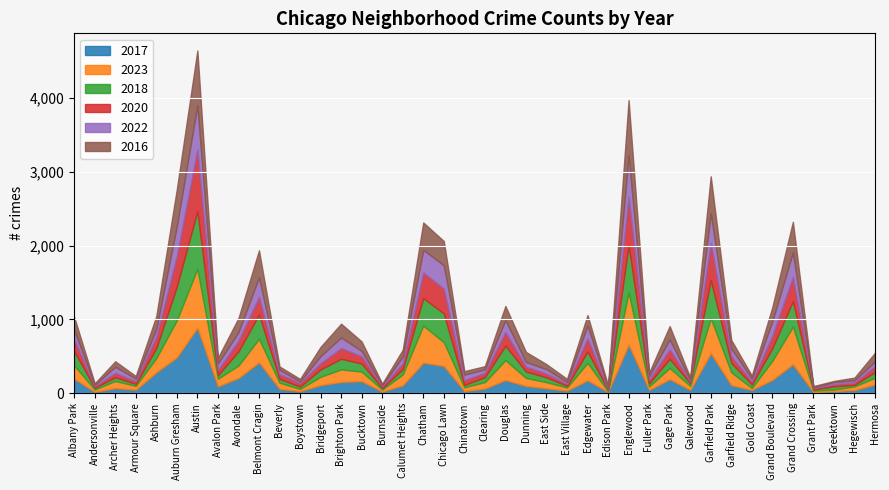

At which category is the sum across all series the highest?

Austin